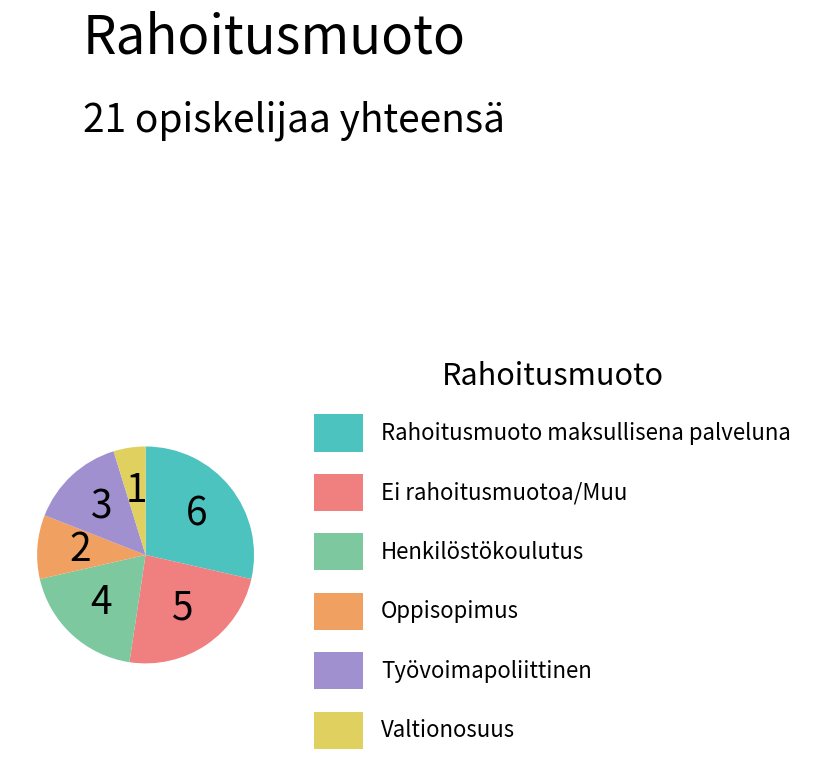

Is the sum of Työvoimapoliittinen and Ei rahoitusmuotoa/Muu greater than half?

No